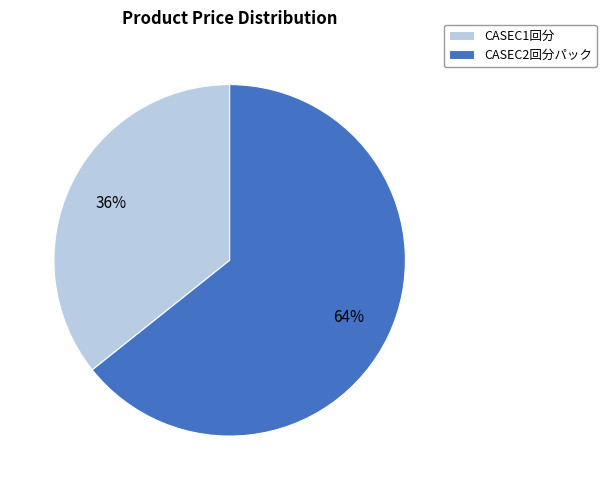

How many segments does this pie chart have?

2